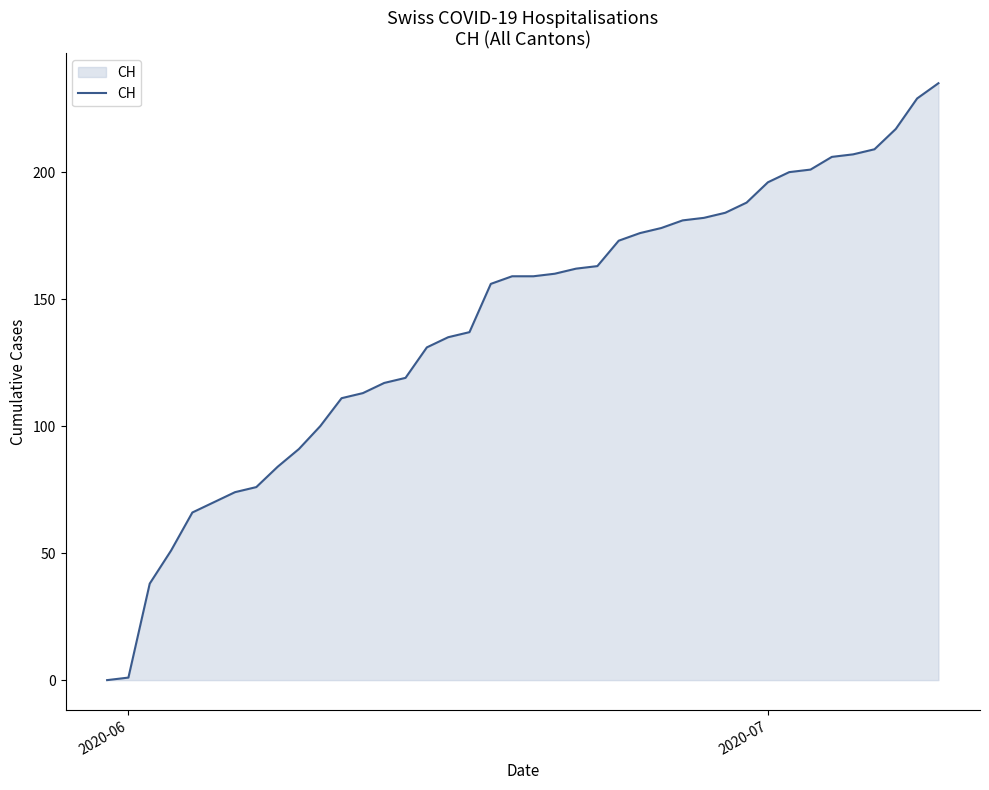

What is the average value?

141